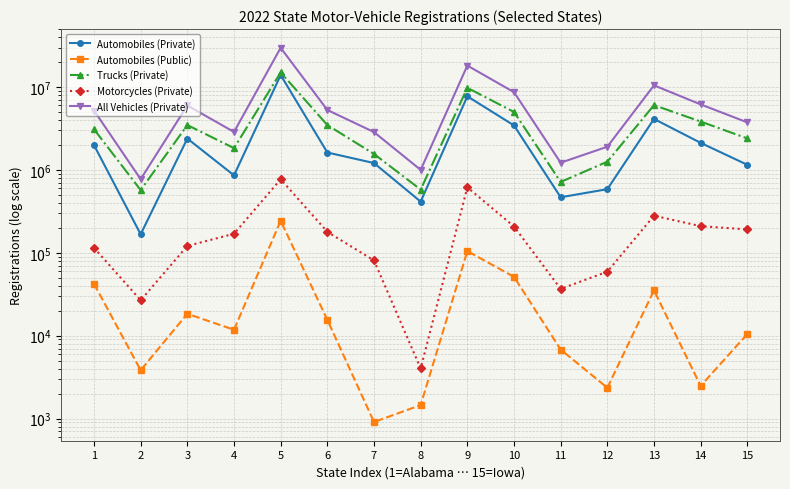

Does the chart have visible grid lines?

Yes